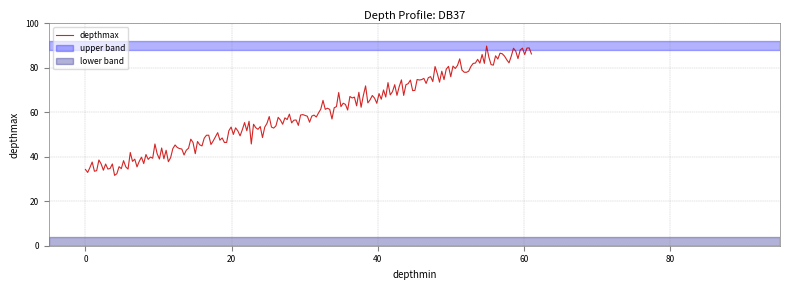

What is the difference between the maximum and minimum values?

58.1